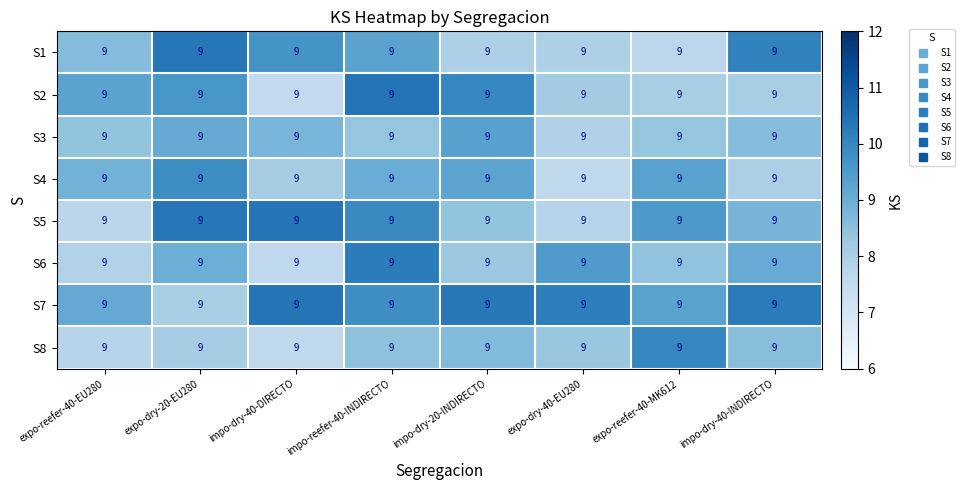

Which series has the largest total across all categories?

S7